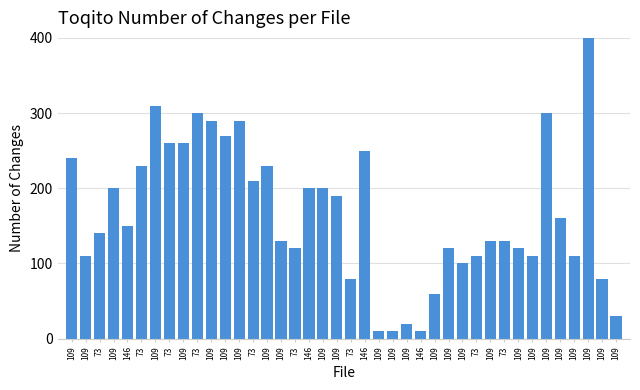

Rank the categories by value from highest to lowest.

109, 109, 73, 109, 109, 109, 109, 73, 109, 146, 109, 73, 109, 73, 109, 146, 109, 109, 109, 146, 73, 109, 109, 73, 73, 109, 109, 109, 73, 109, 109, 109, 73, 109, 109, 109, 109, 109, 109, 146